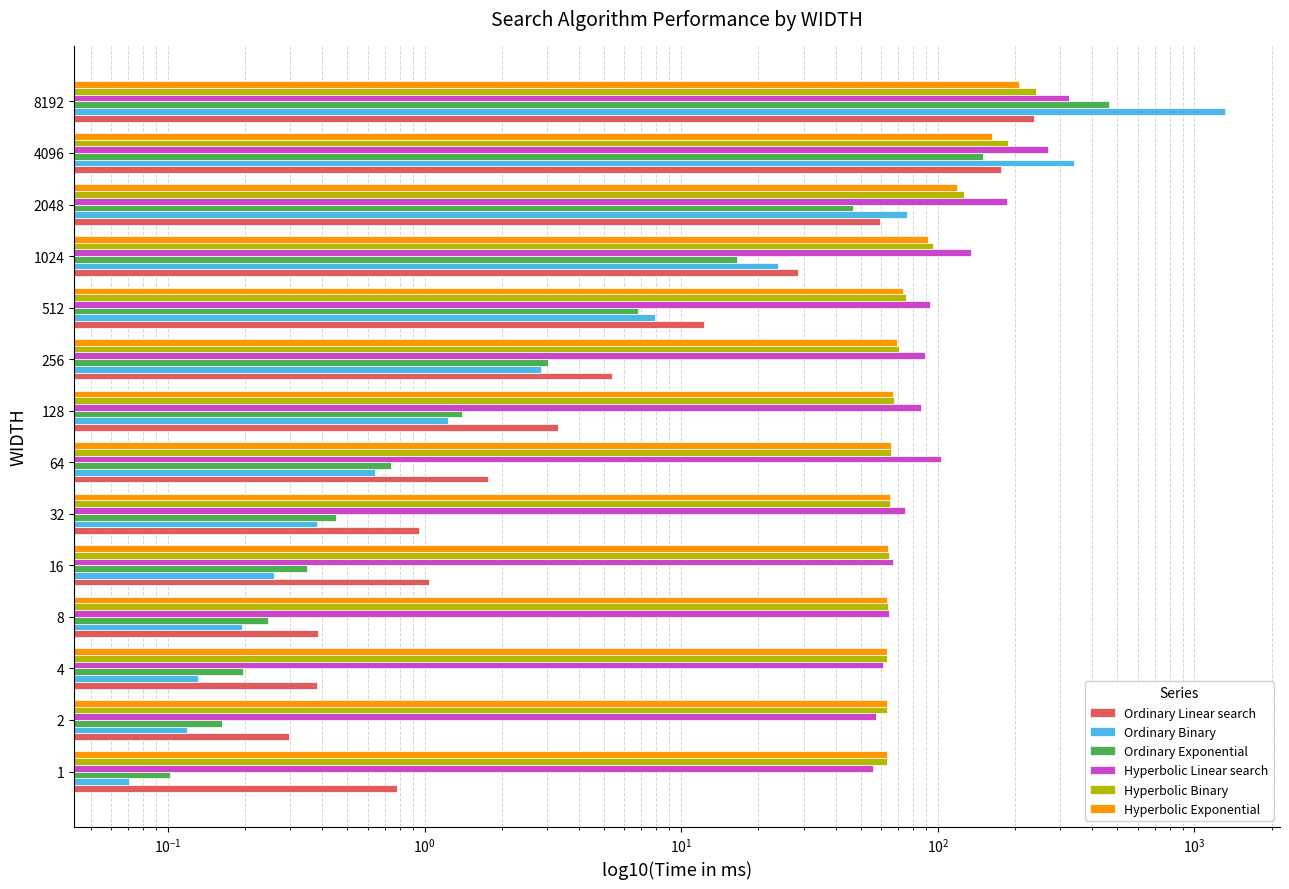

Between 1 and 32, which series saw the biggest shift?

Hyperbolic Linear search